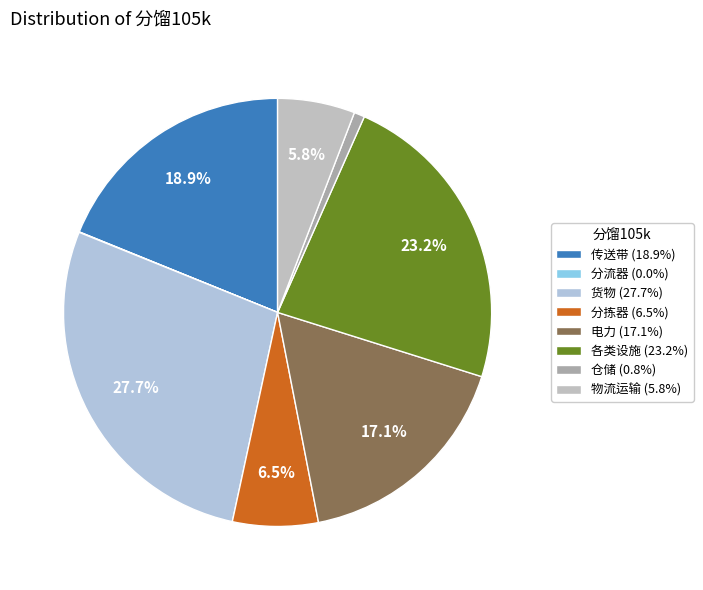

Count the number of slices in the pie.

8